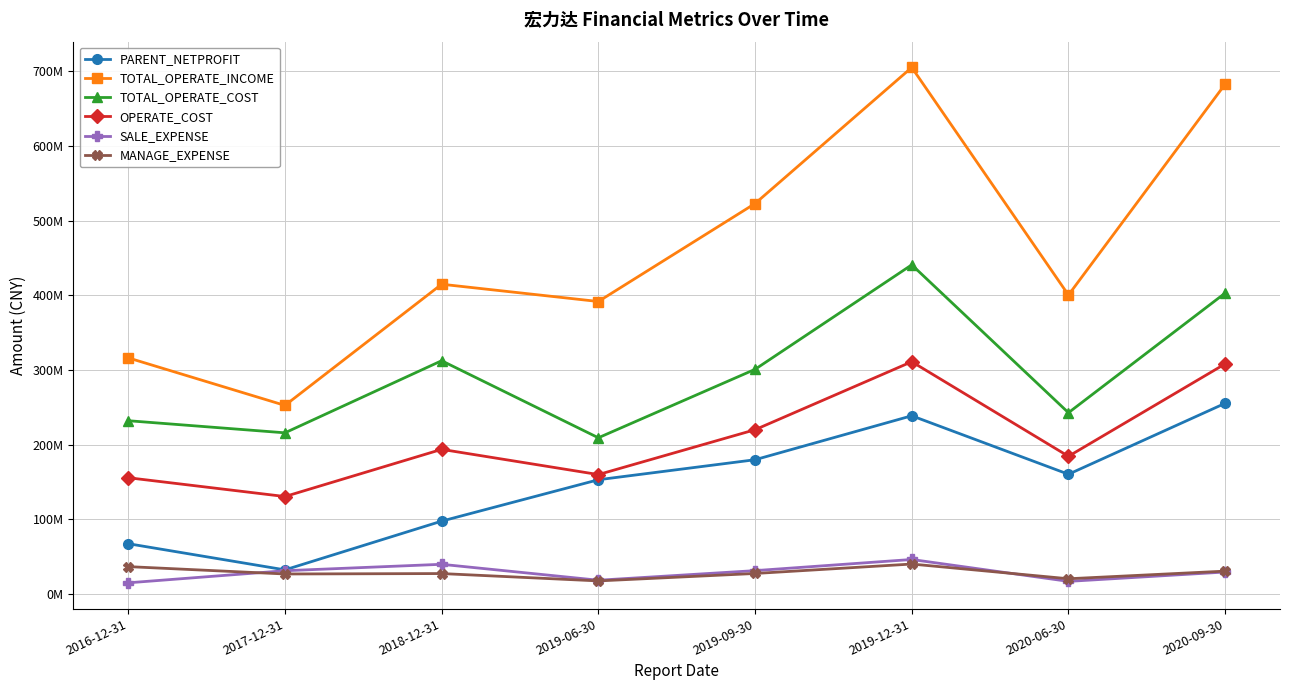

Does the chart have visible grid lines?

Yes